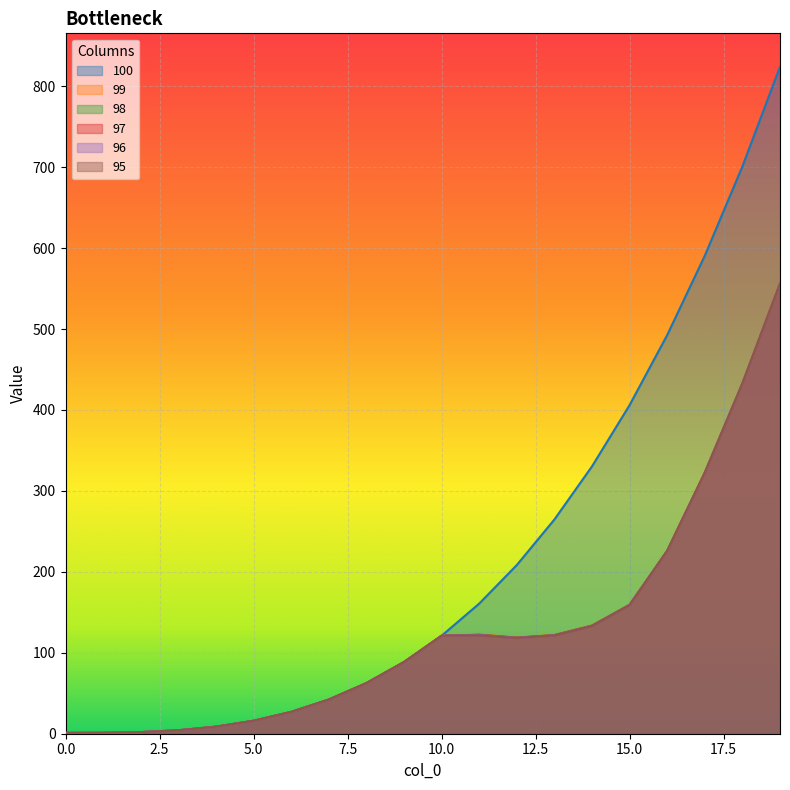

How many series are shown in this chart?

6